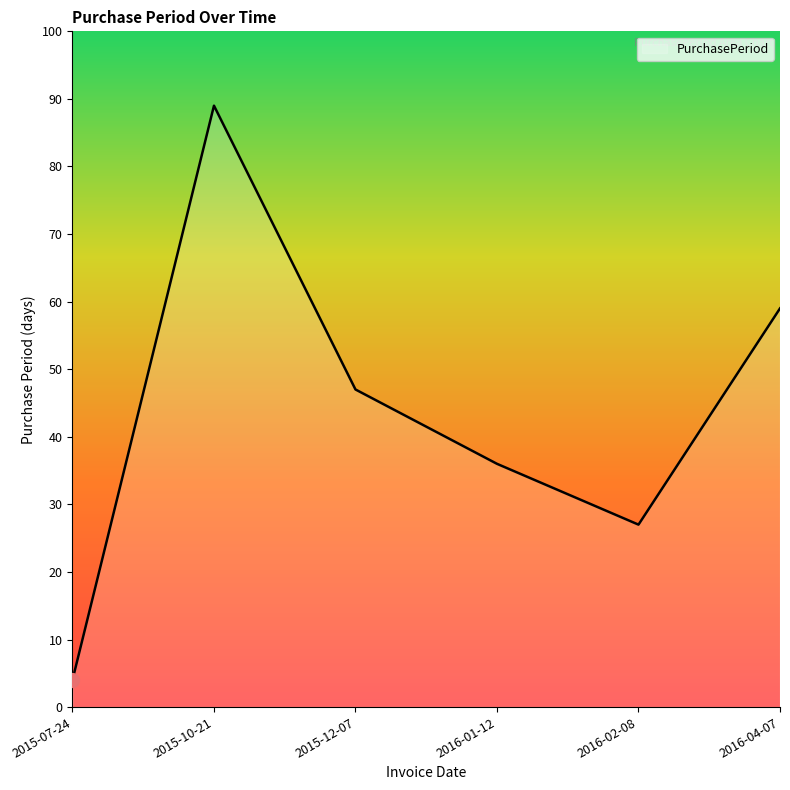

Which label corresponds to the smallest value in the chart?

2015-07-24